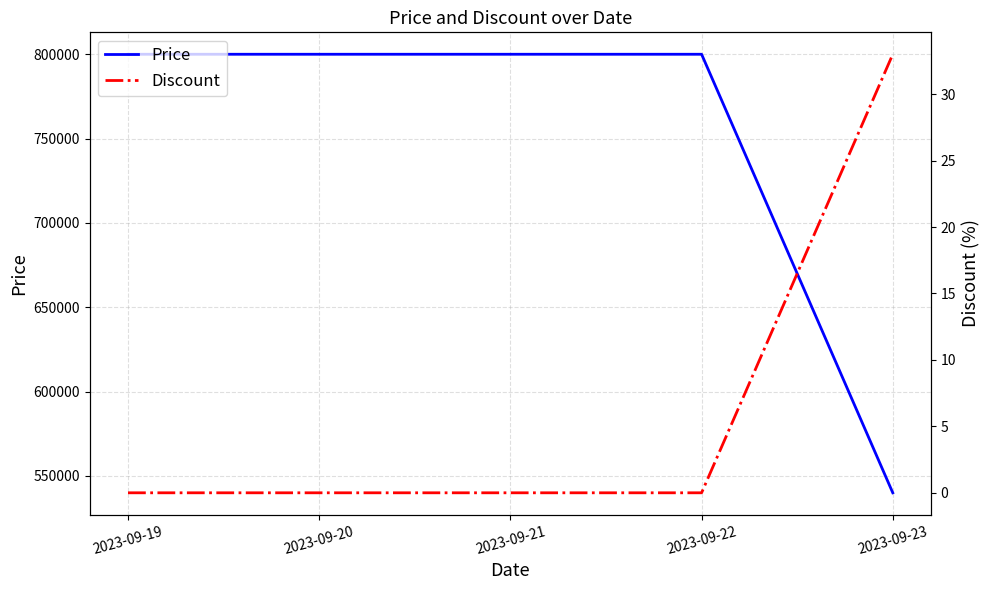

Which label corresponds to the largest value in the chart?

2023-09-19